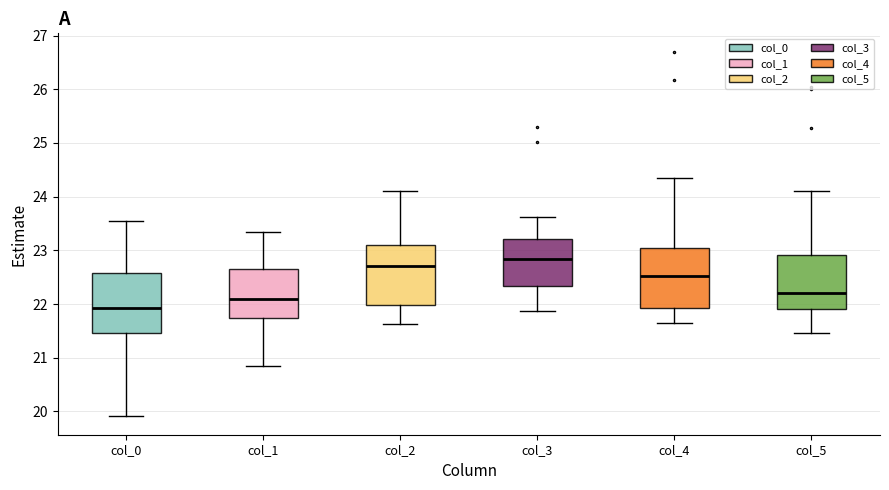

Which box's median line is the lowest?

col_0